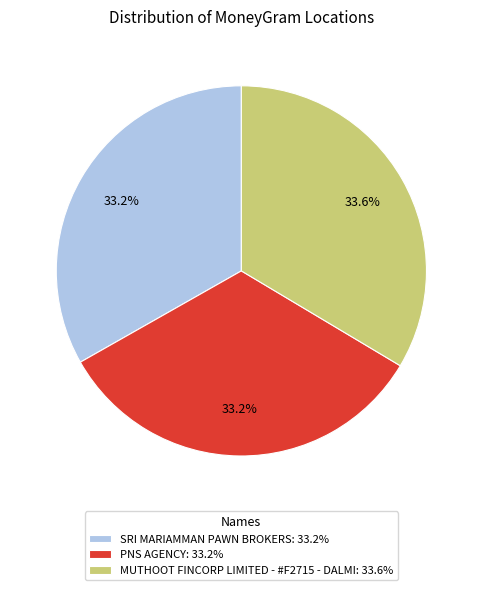

The SRI MARIAMMAN PAWN BROKERS slice represents 22% of the pie. True or false?

False